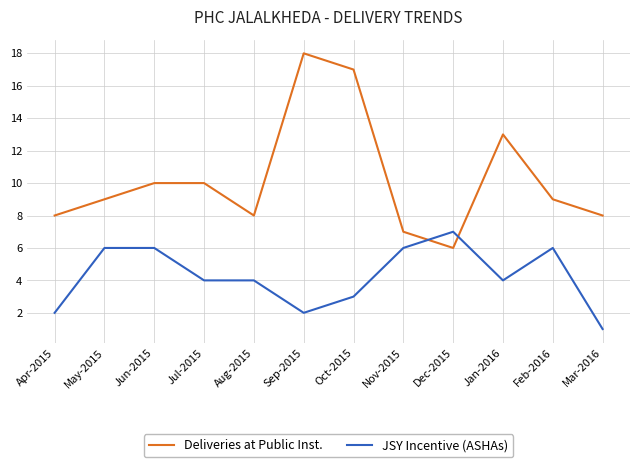

What is the difference between the highest and lowest values at Oct-2015?

14